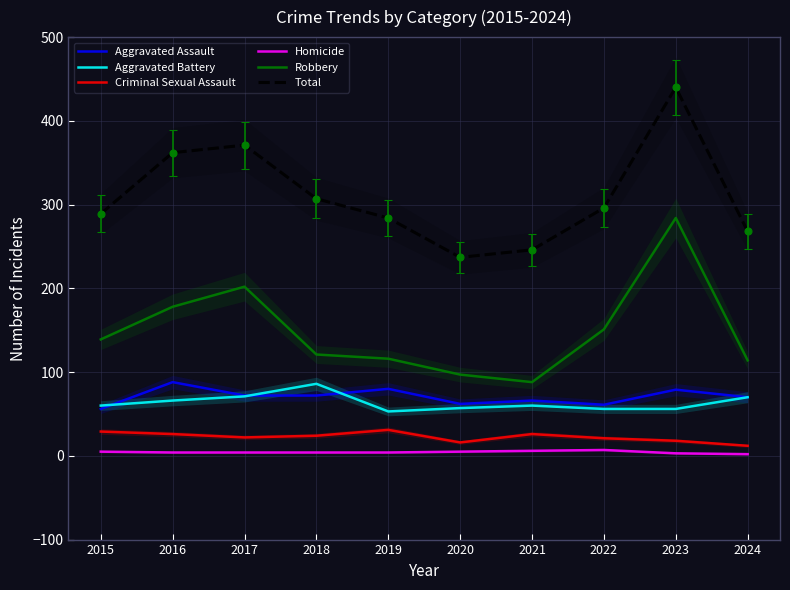

Is it true that Homicide equals 7 at 2018?

False